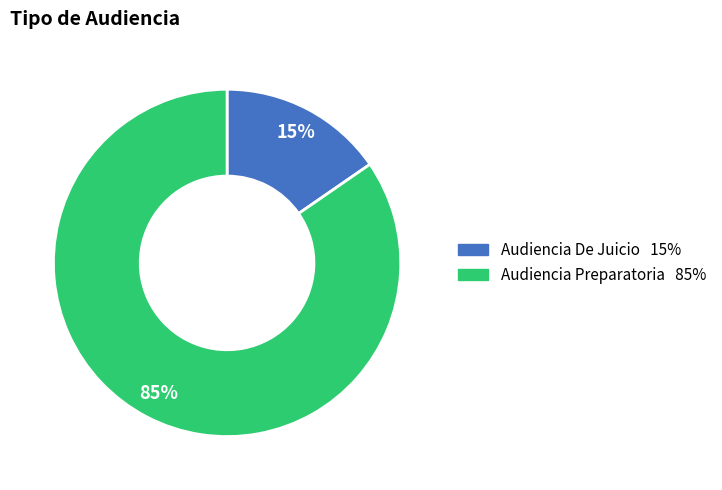

What percentage is the Audiencia Preparatoria slice, to the nearest percent?

85%